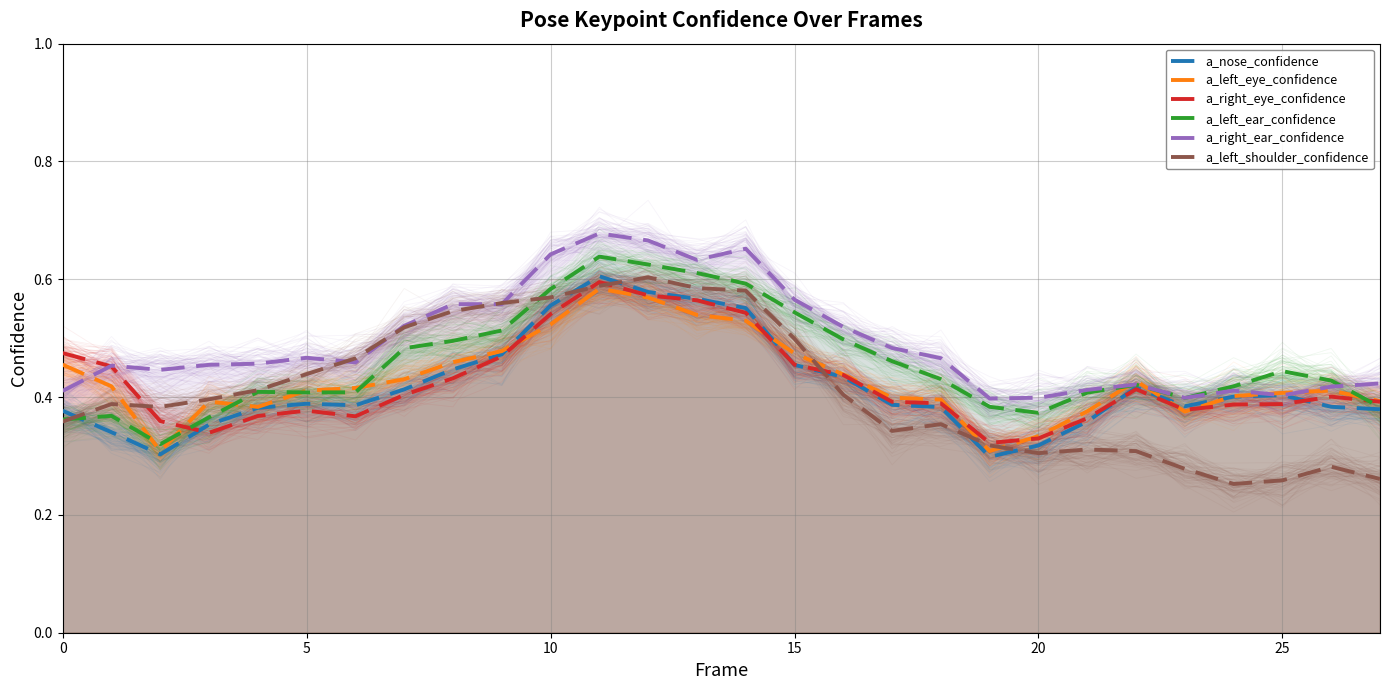

The a_left_eye_confidence series shows 0.4 at 20. True or false?

False